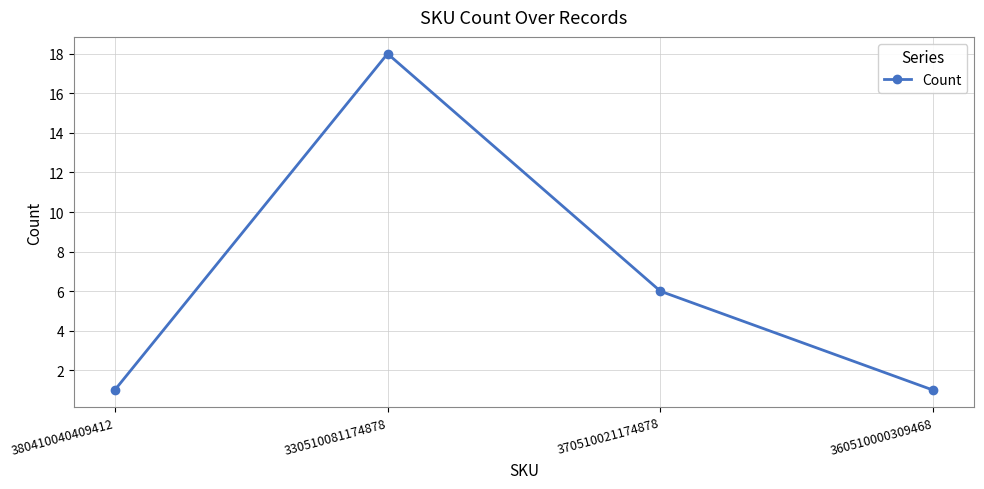

How many values are below 6?

2